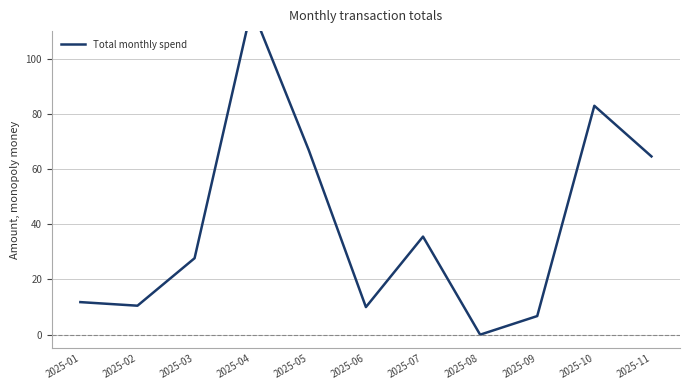

Does the chart display data point markers on the line(s)?

No